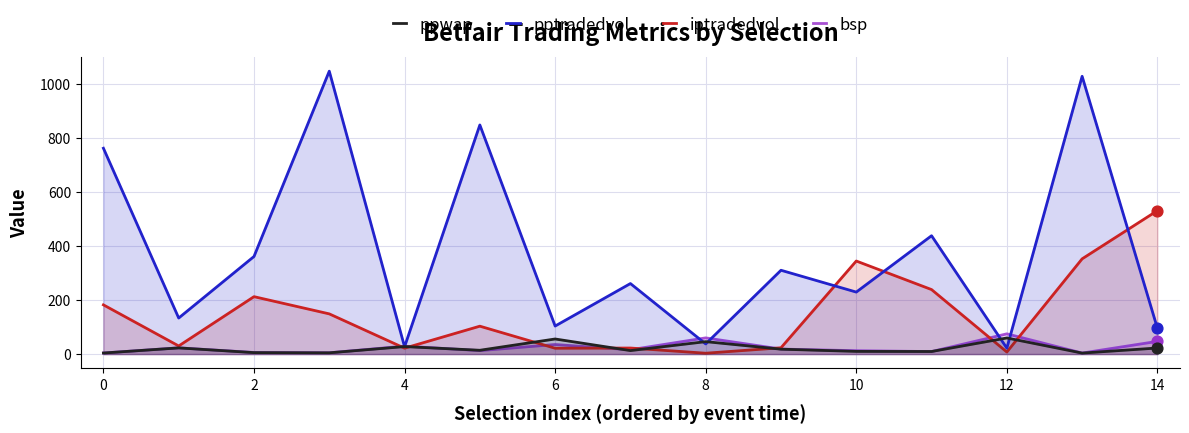

Which series has the widest spread of Y values?

pptradedvol